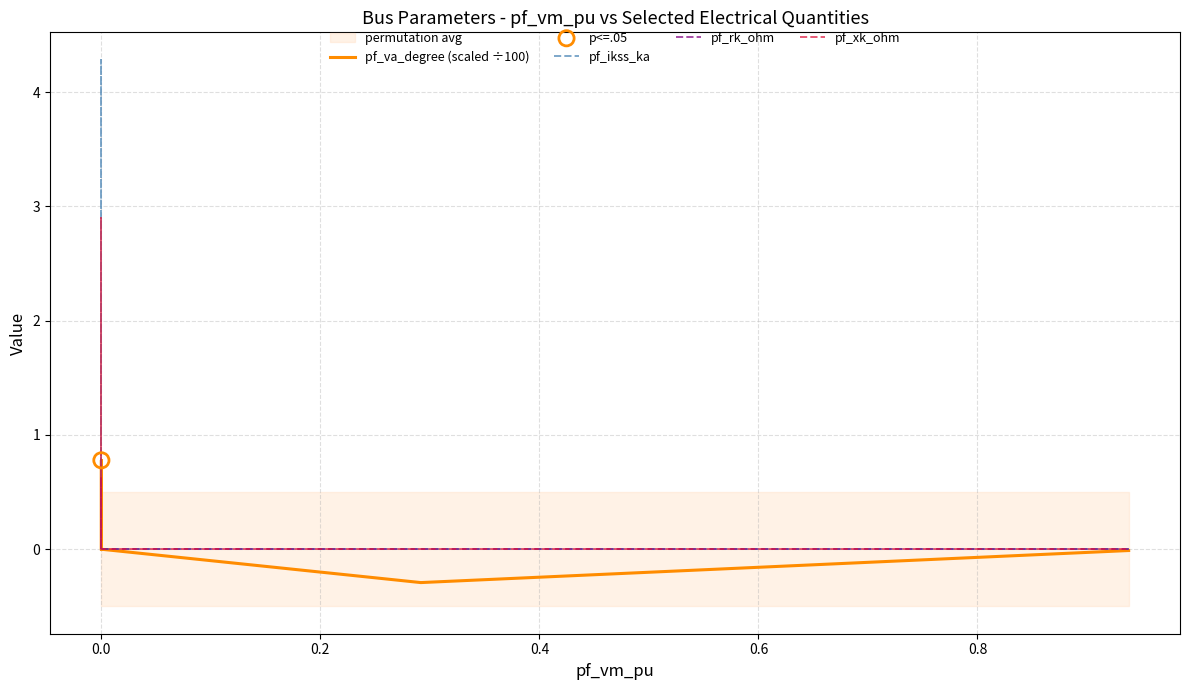

Which series reaches the maximum Y coordinate?

pf_ikss_ka